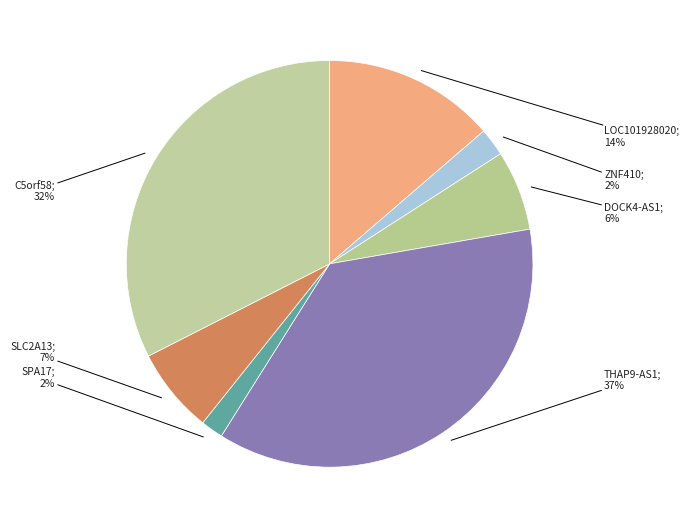

How many slices are in this pie chart?

7